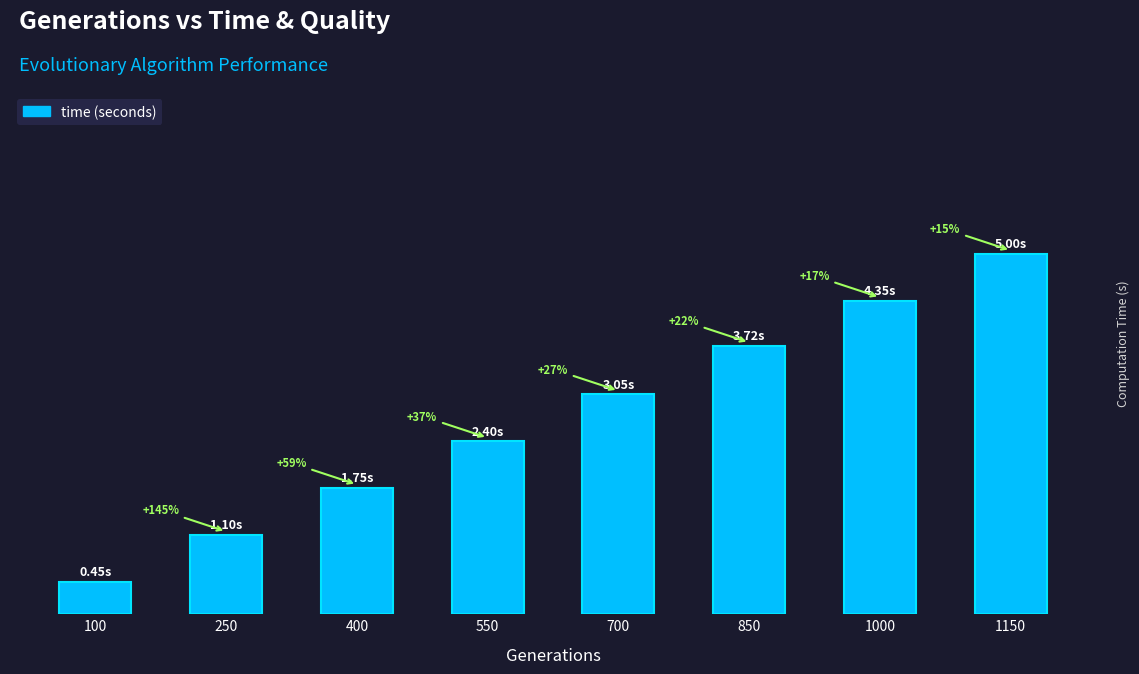

True or false: the data shows 0.7 at 550.

False